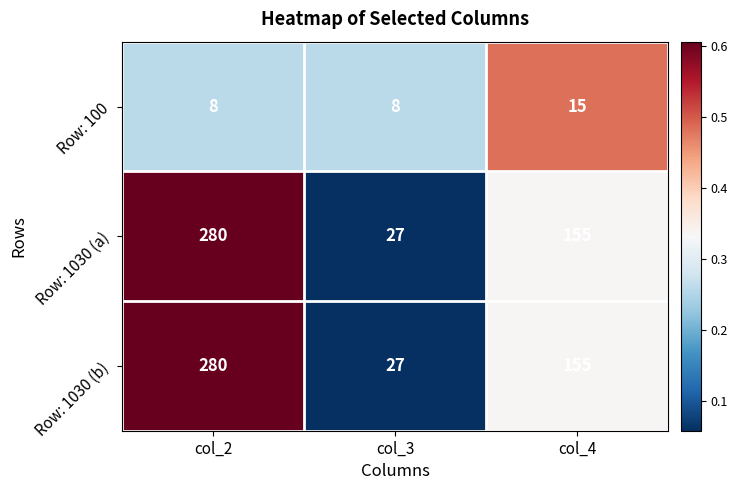

How many Row: 100 values are between 8 and 15?

3